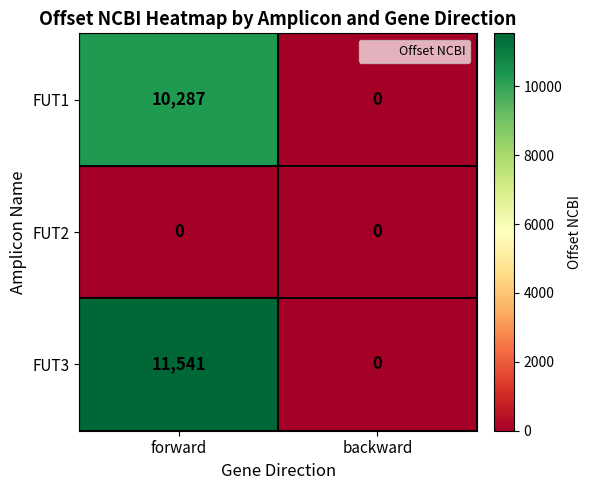

Between forward and backward, which series saw the biggest shift?

FUT3